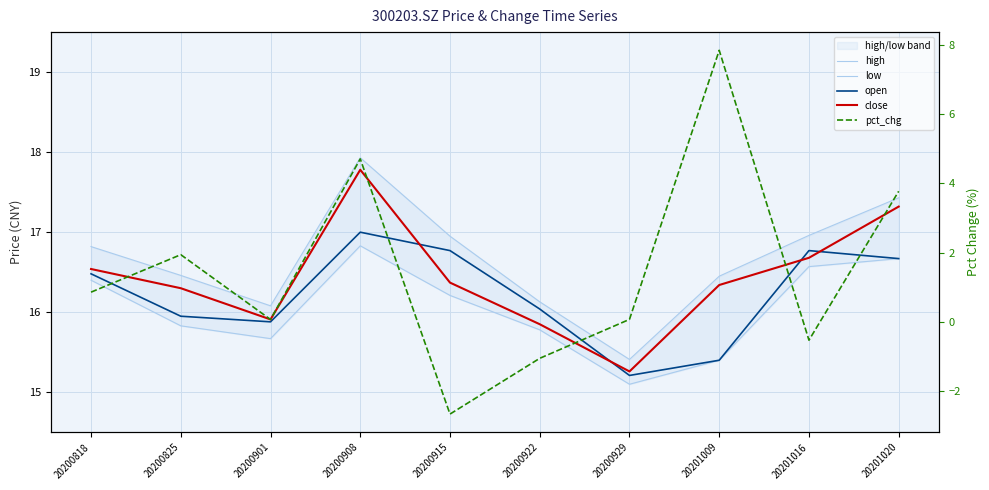

True or false: high has a value of 16.1 at 20200901.

True